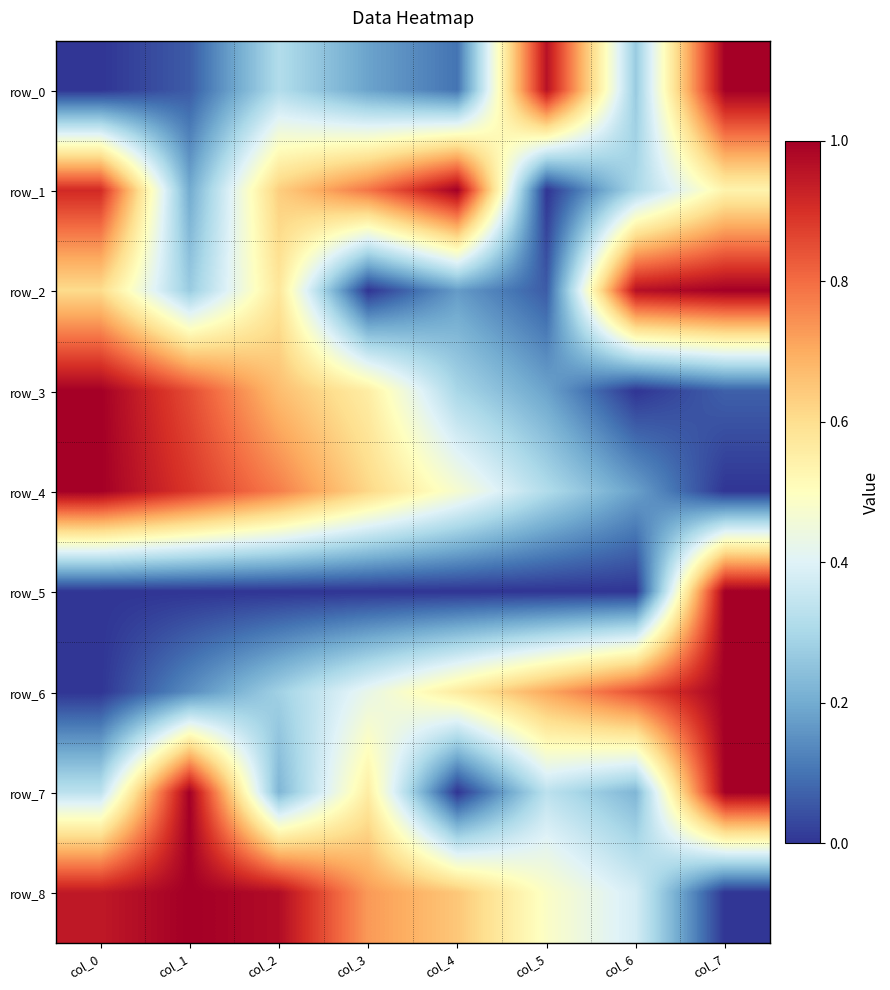

At which label does row_0 reach its peak?

col_7